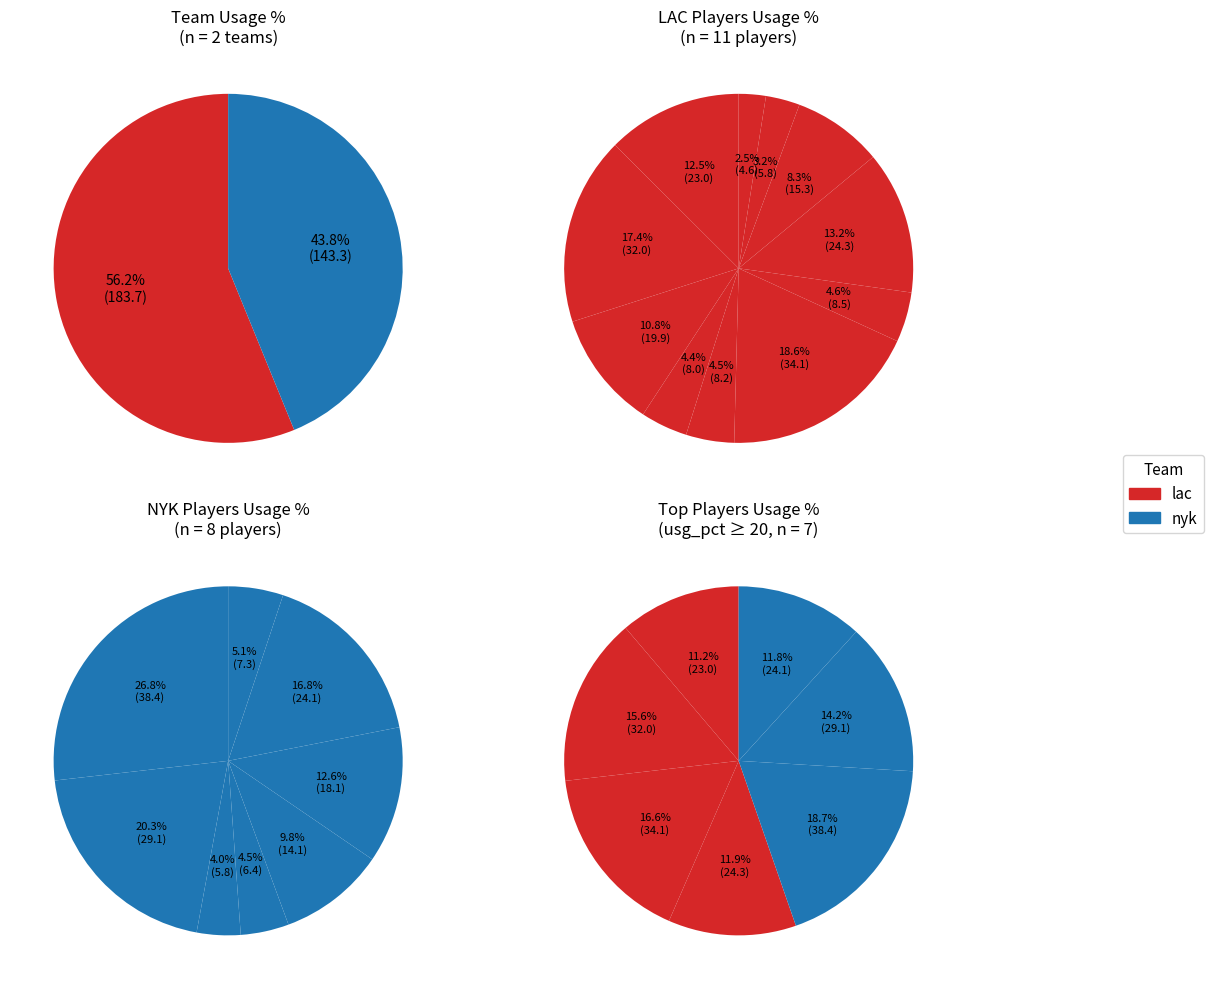

Which series has the largest range (max minus min)?

nyk